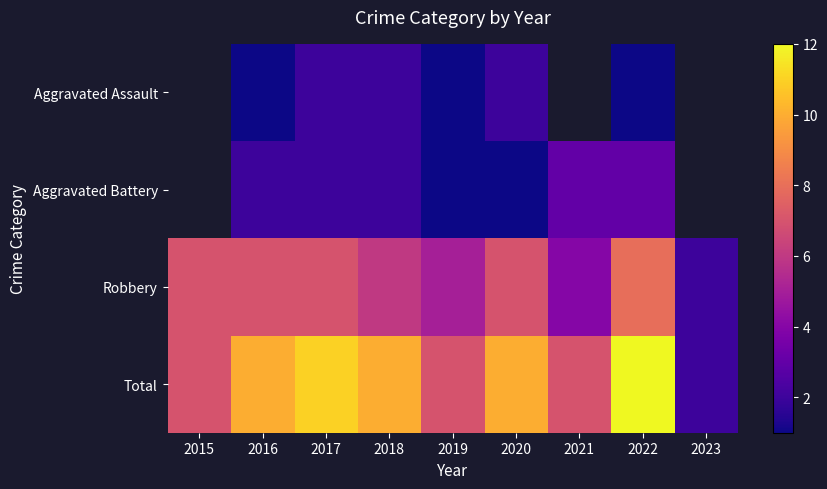

Is it true that Robbery equals 4.0 at 2021?

True